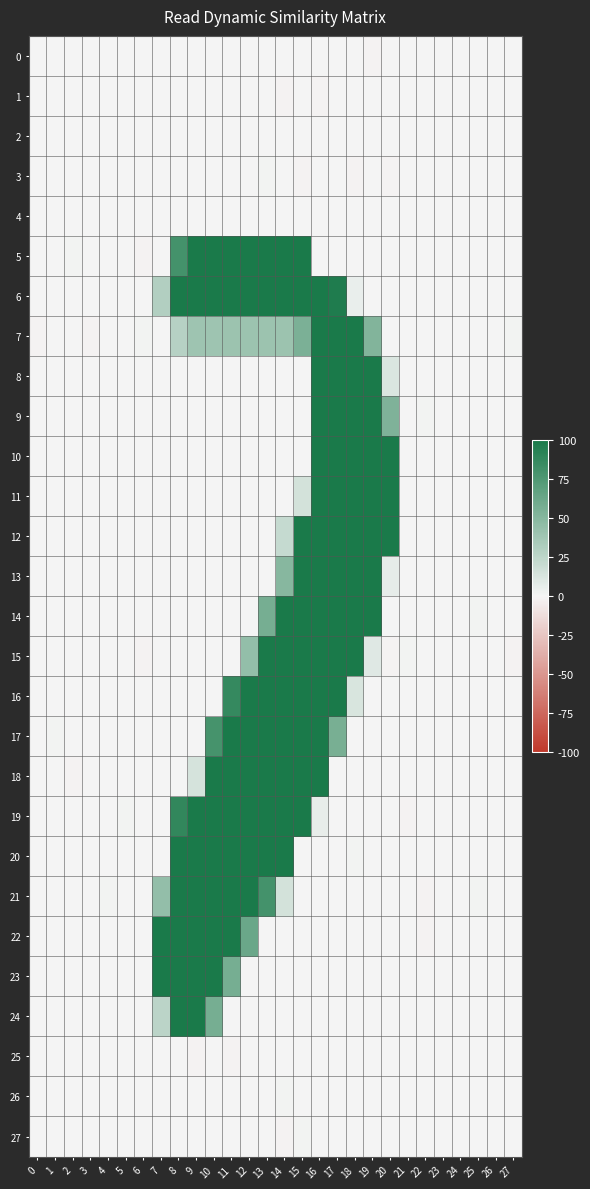

Between 16 and 18, which is larger?

18